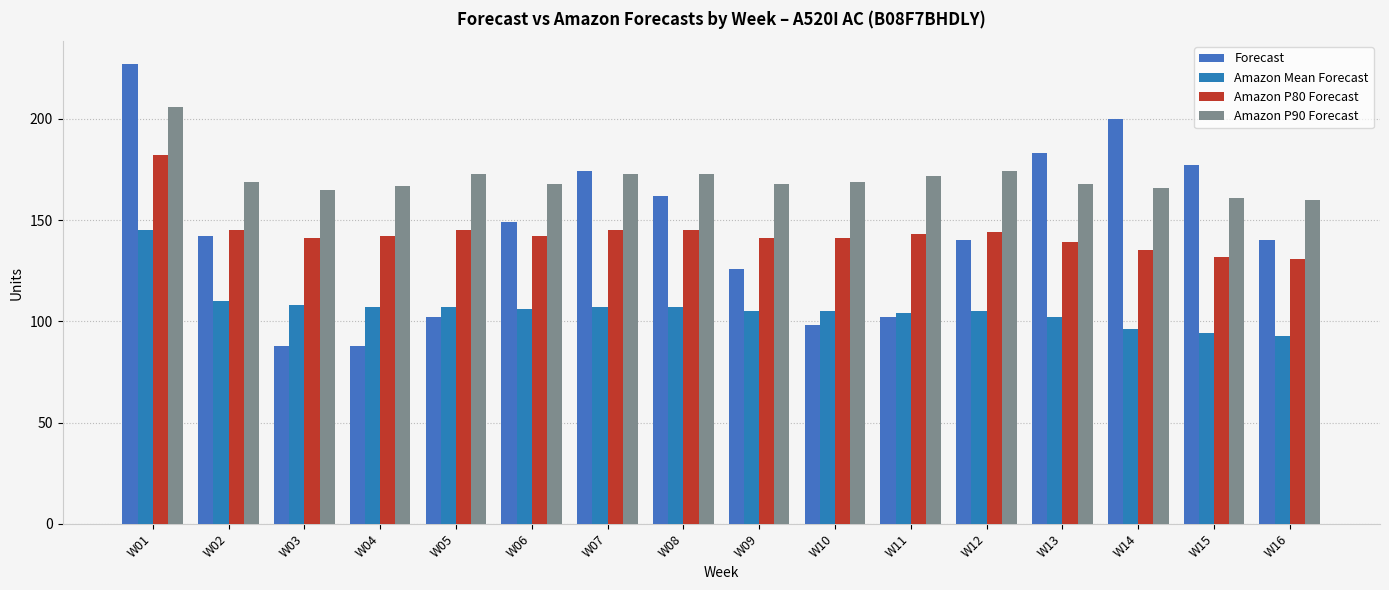

What is the total value across all series at W04?

504